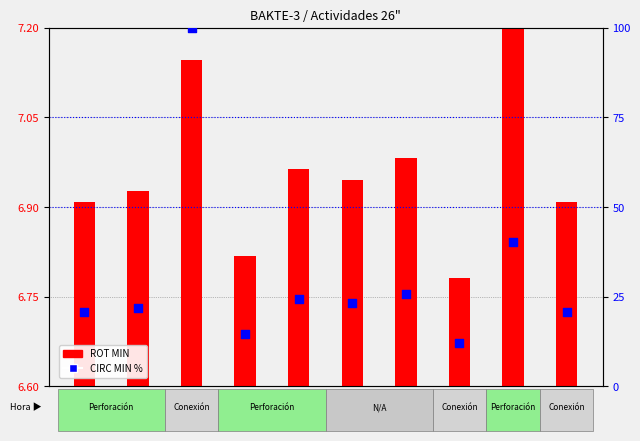

Which series reaches the maximum Y coordinate?

CIRC MIN (percentile)